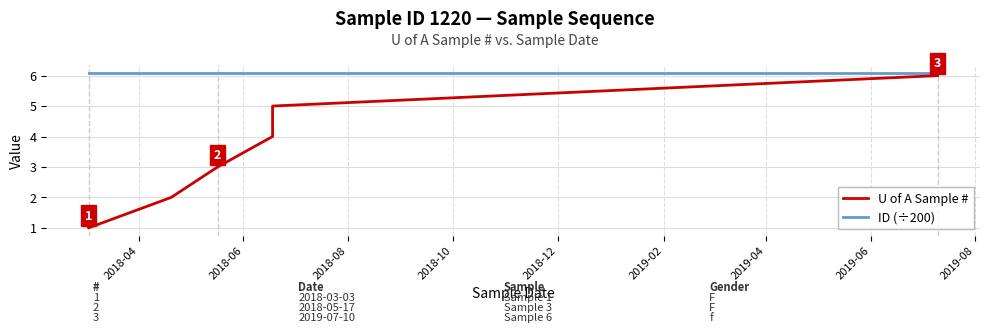

Is this an area chart (filled region under the line)?

No